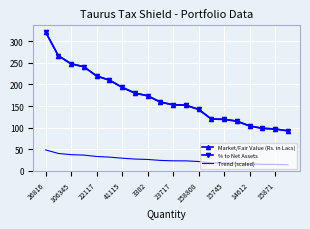

What is the highest value of the Market/Fair Value (Rs. in Lacs) series?

321.7